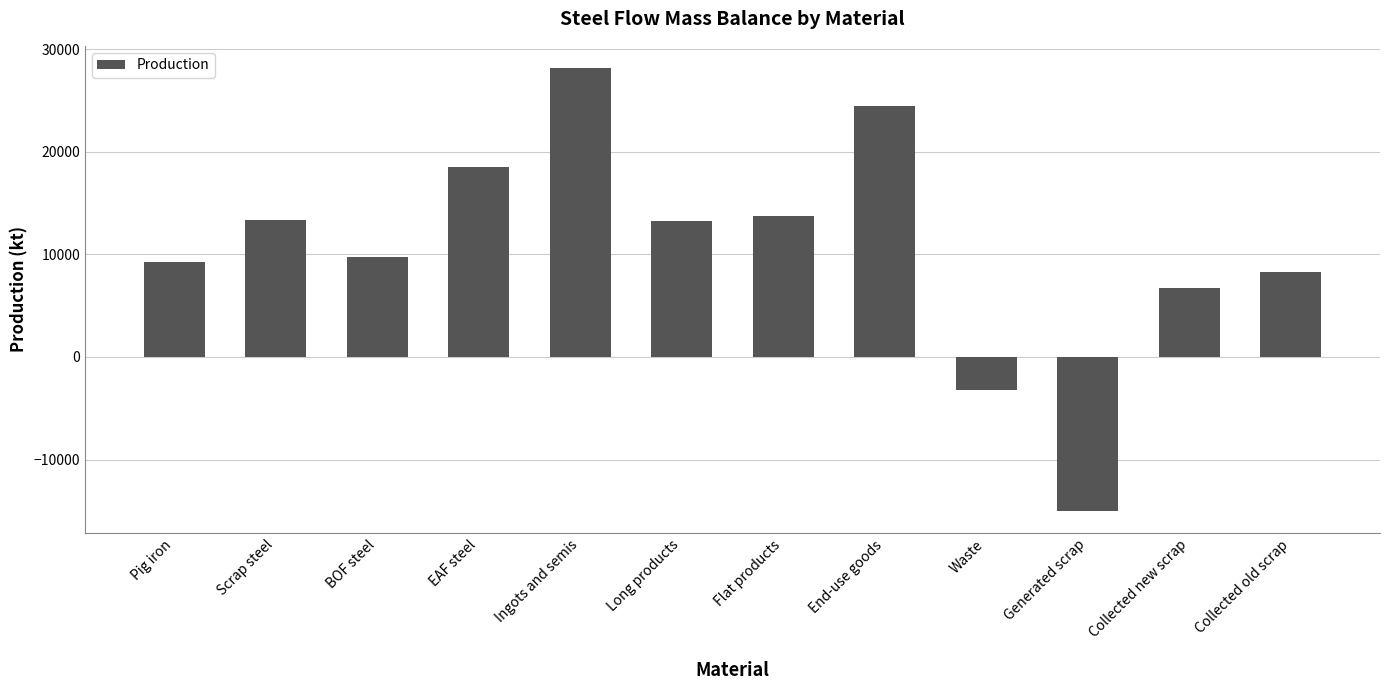

Does the chart contain stacked bars?

No